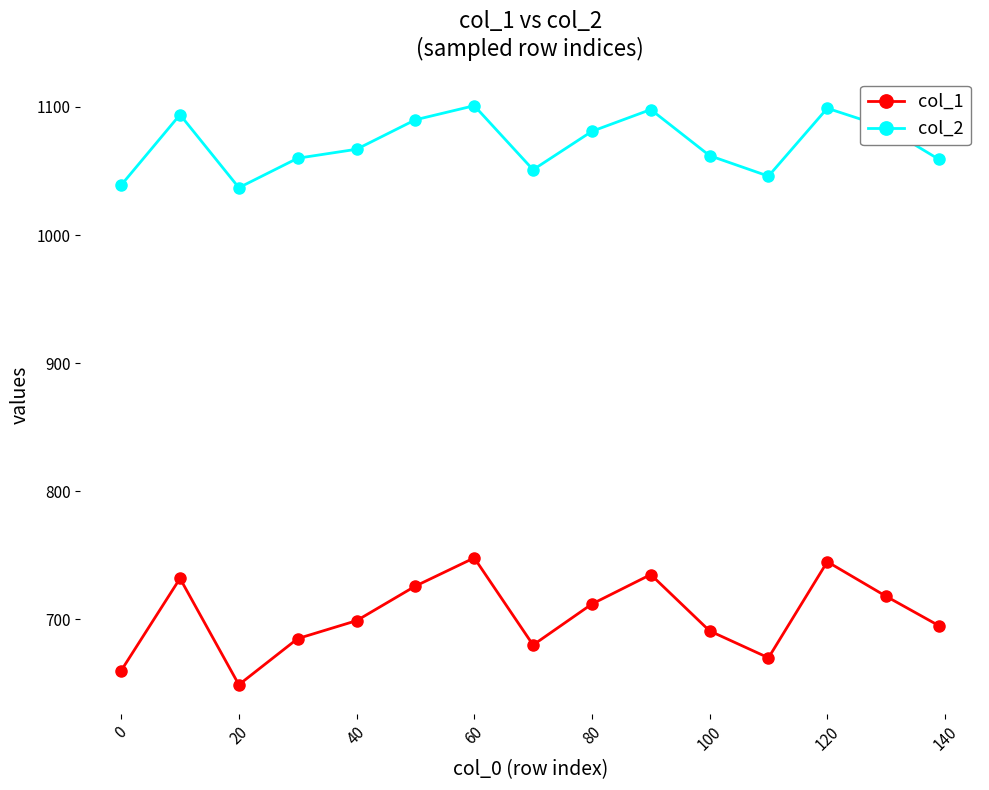

How many data points in col_2 are less than 1067?

7